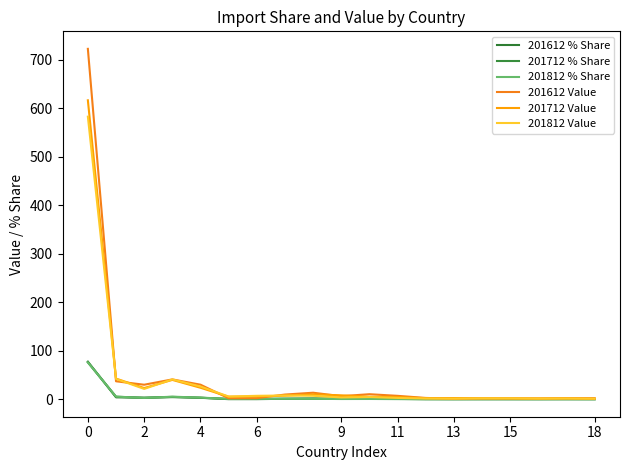

How many lines are shown in the chart?

6